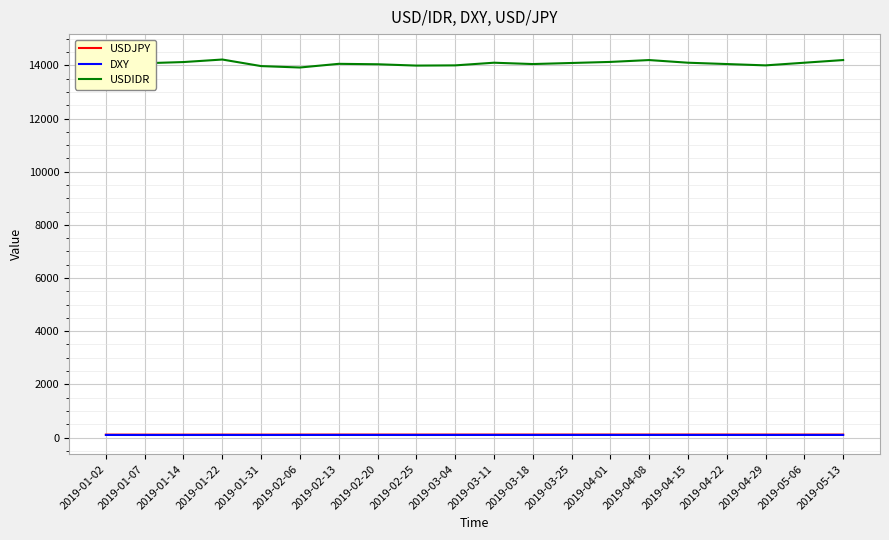

What is the spread (max minus min) of values at 2019-05-06?

14002.8